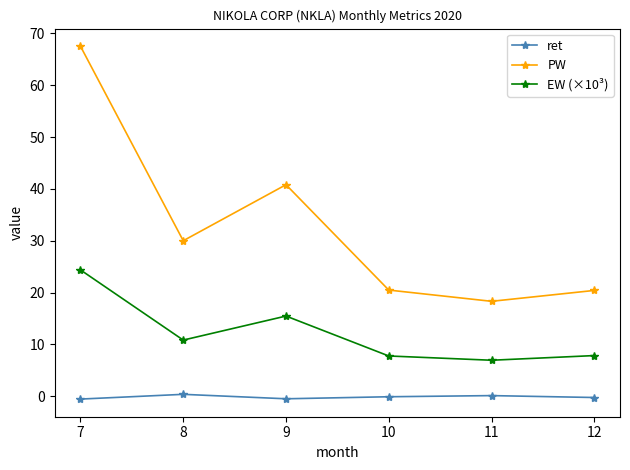

What is the greatest value displayed?

67.5